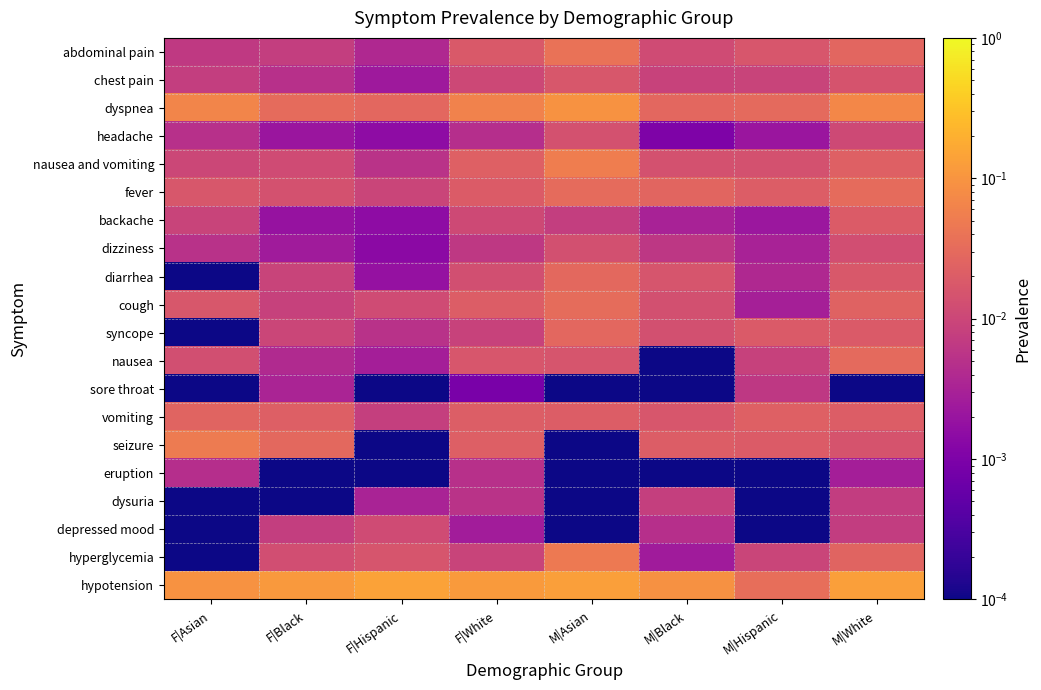

What is the greatest value displayed?

0.1